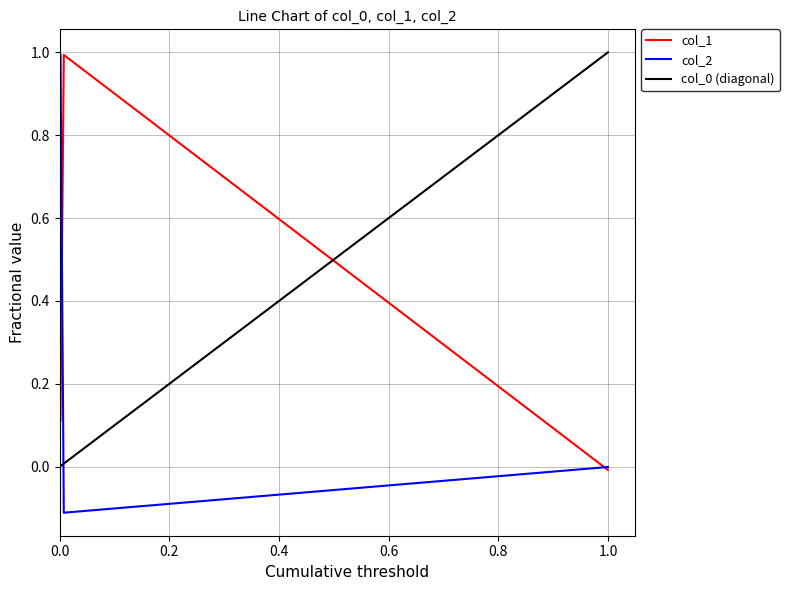

Which series has the largest total across all categories?

col_1